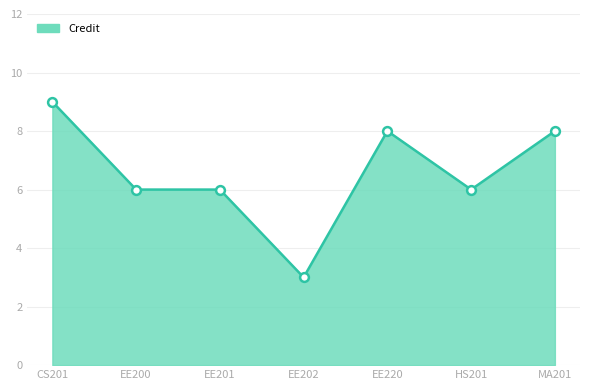

What is the ratio of the value at EE201 to the value at EE200?

1.0